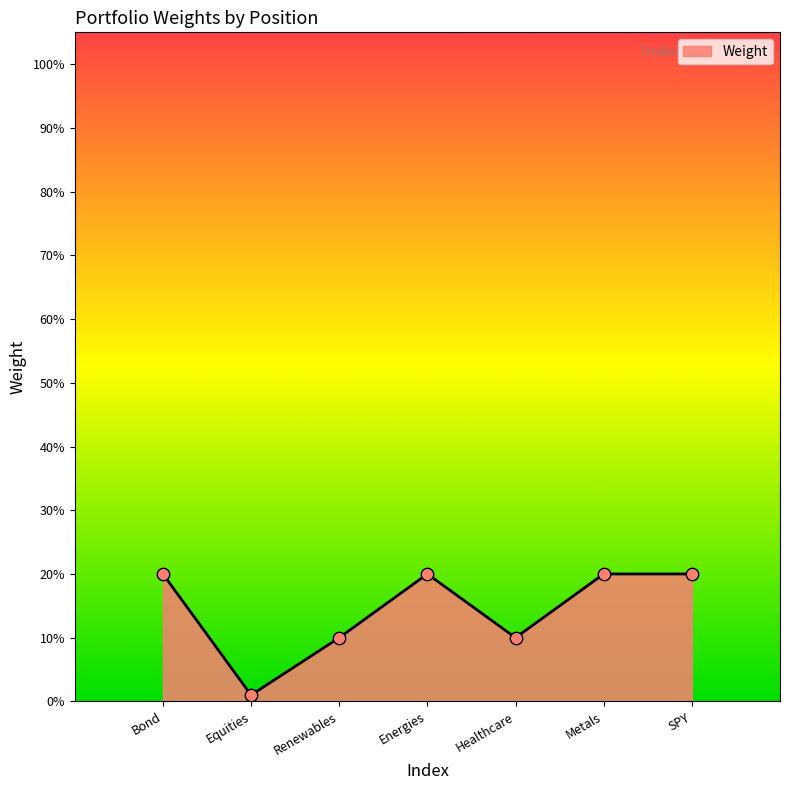

What is the change in value from Equities to Renewables?

+0.1